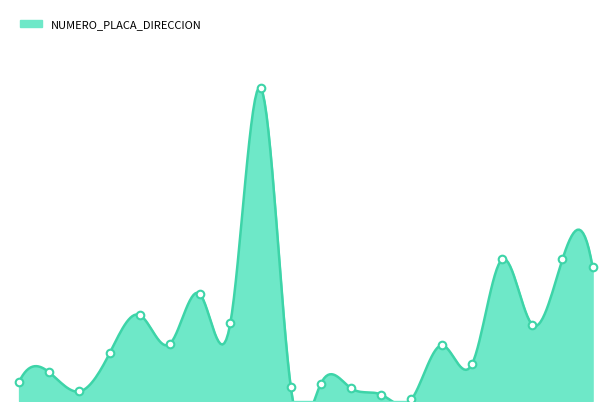

Between 288057 and 288063, which is larger?

288057